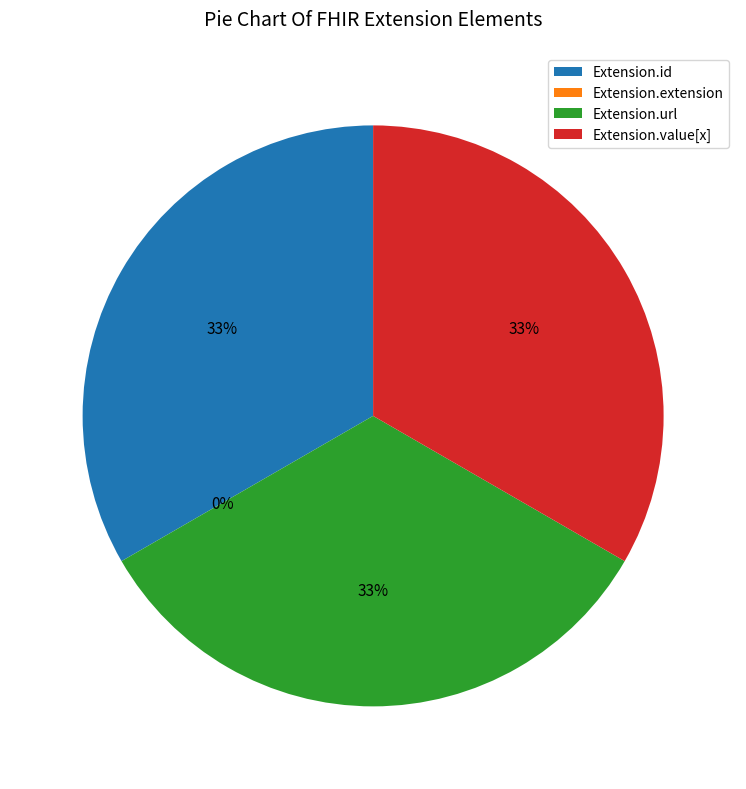

How many slices are in this pie chart?

4